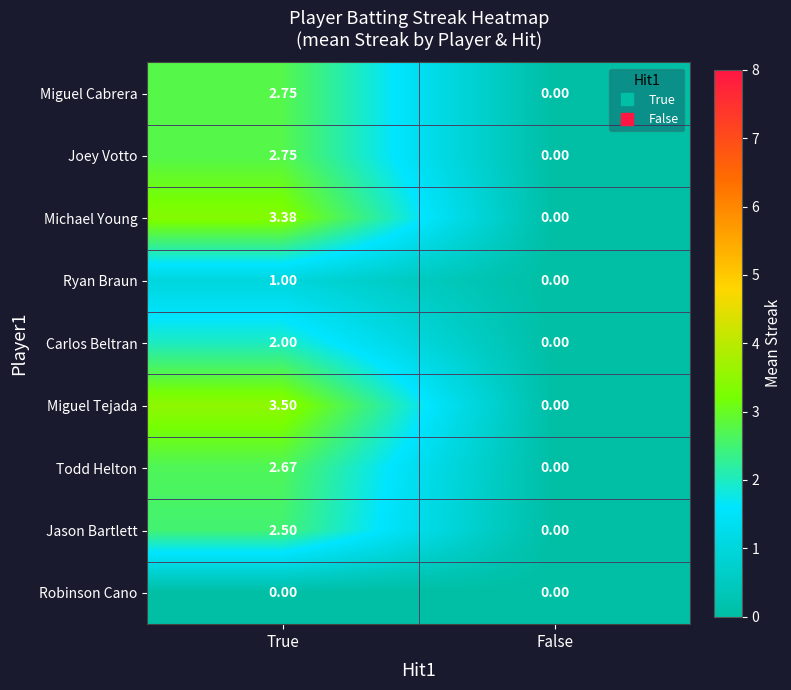

At which category is the sum across all series the highest?

True